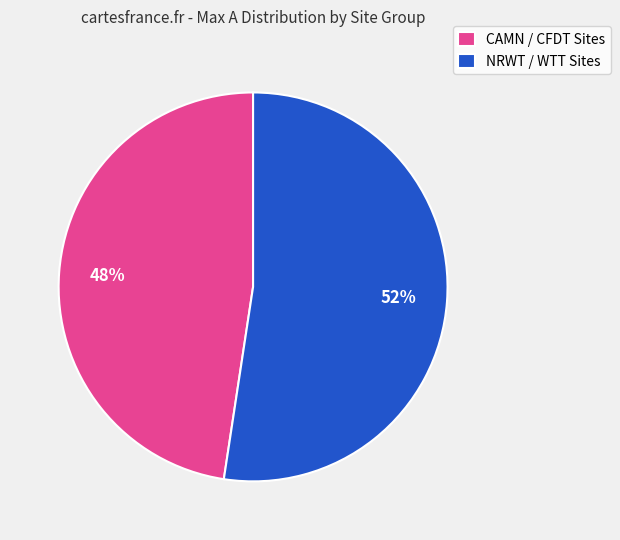

To the nearest percent, what is the combined percentage of NRWT / WTT Sites and CAMN / CFDT Sites?

100%